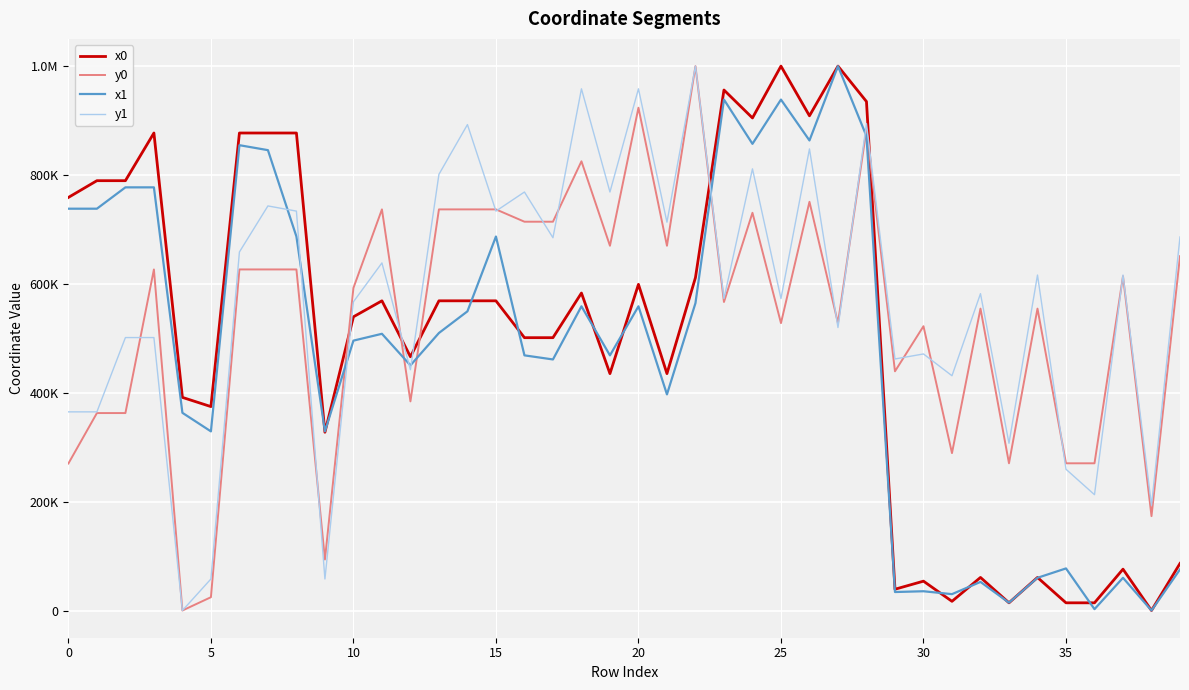

Is this an area chart (filled region under the line)?

No